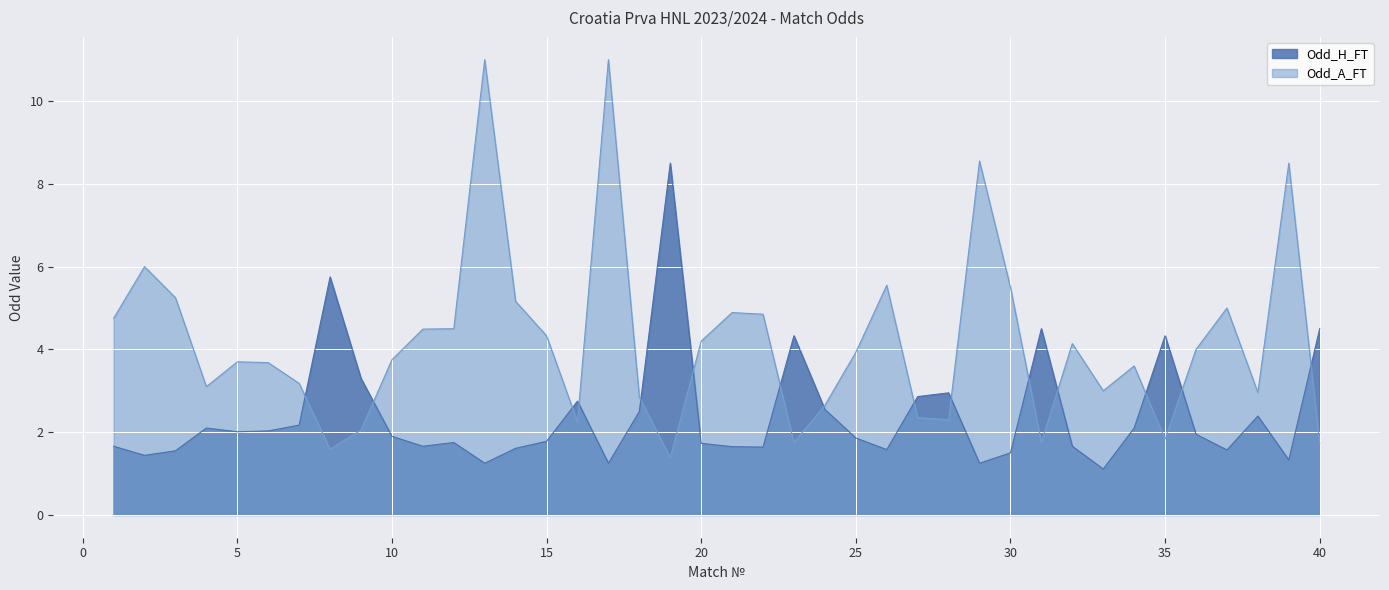

What is the lowest value of the Odd_A_FT series?

1.4